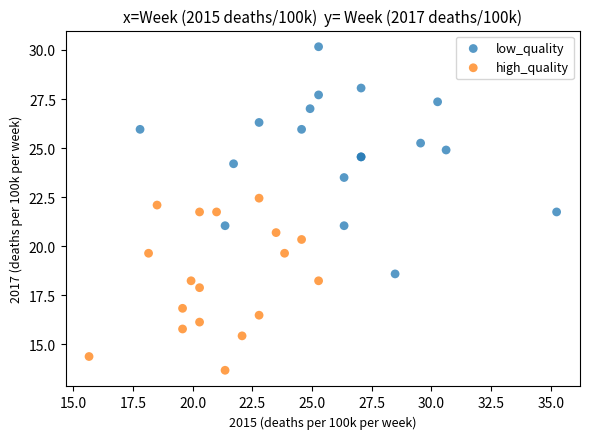

Which series reaches the minimum Y coordinate?

high_quality